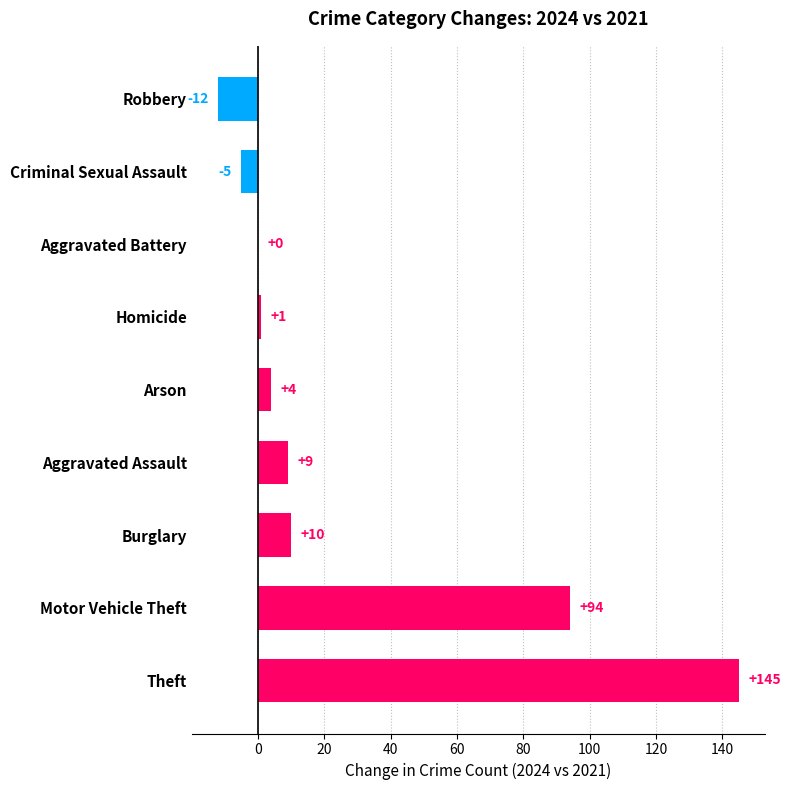

What is the greatest value displayed?

145